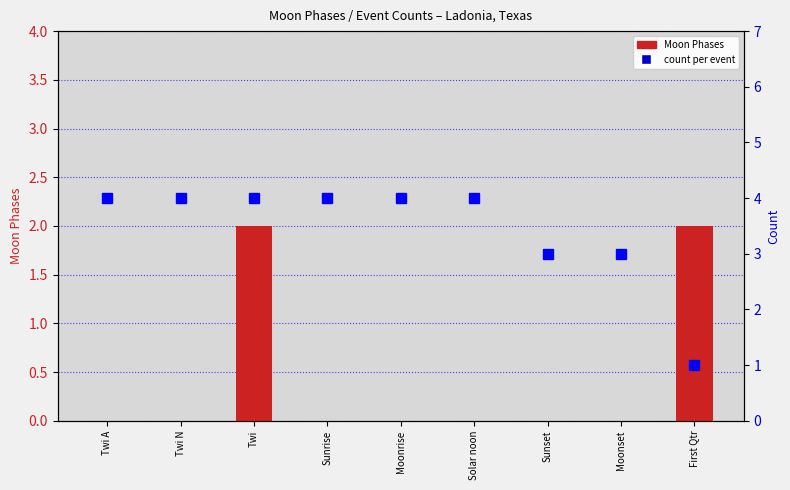

What position from the left is Moonset?

8